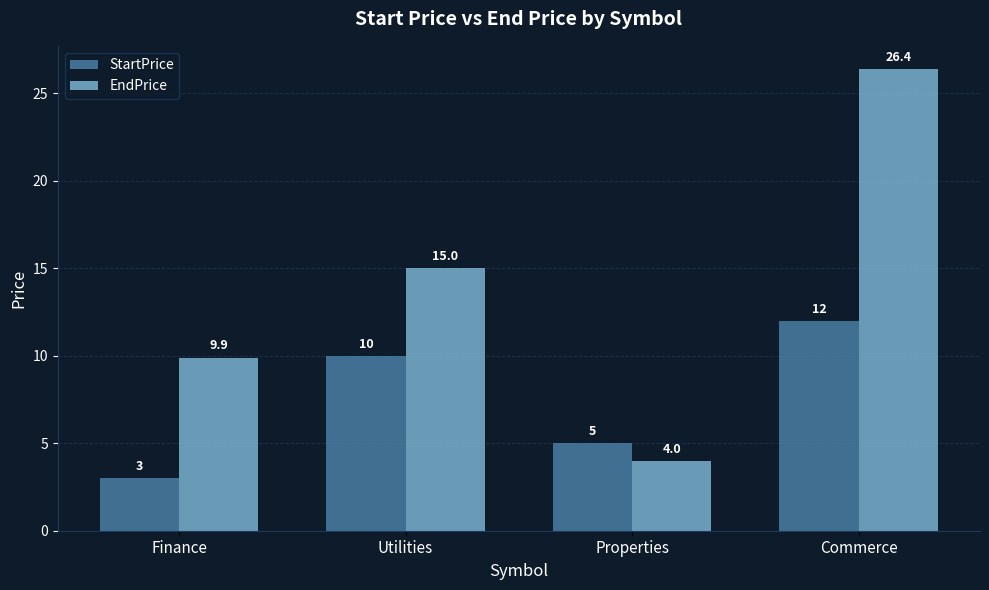

What is the difference between the EndPrice values at Utilities and Commerce?

11.4